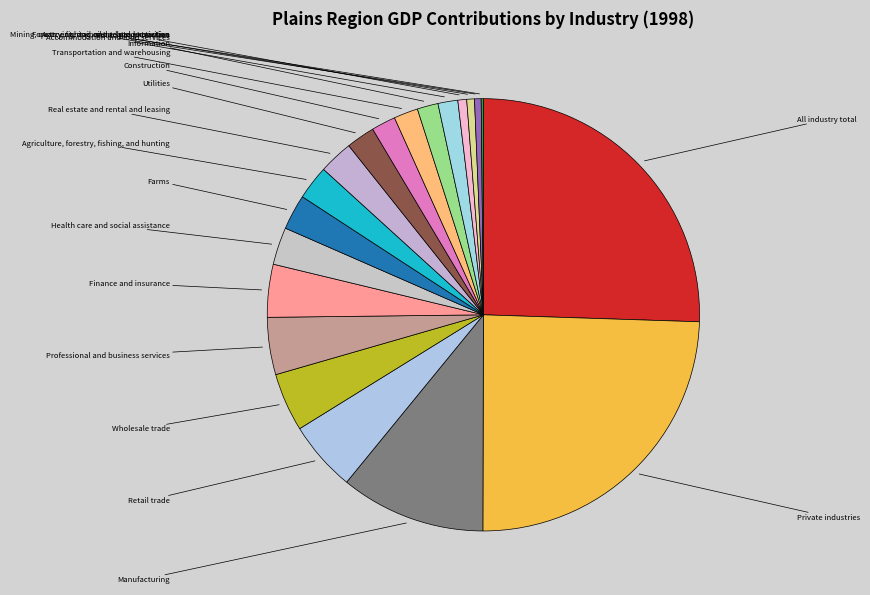

To the nearest percent, what is the difference between the largest and smallest slice percentages?

25%